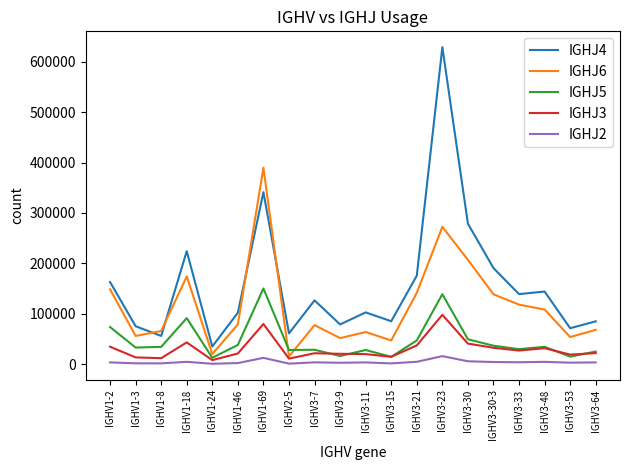

What is the difference between the highest and lowest values at IGHV1-69?

377268